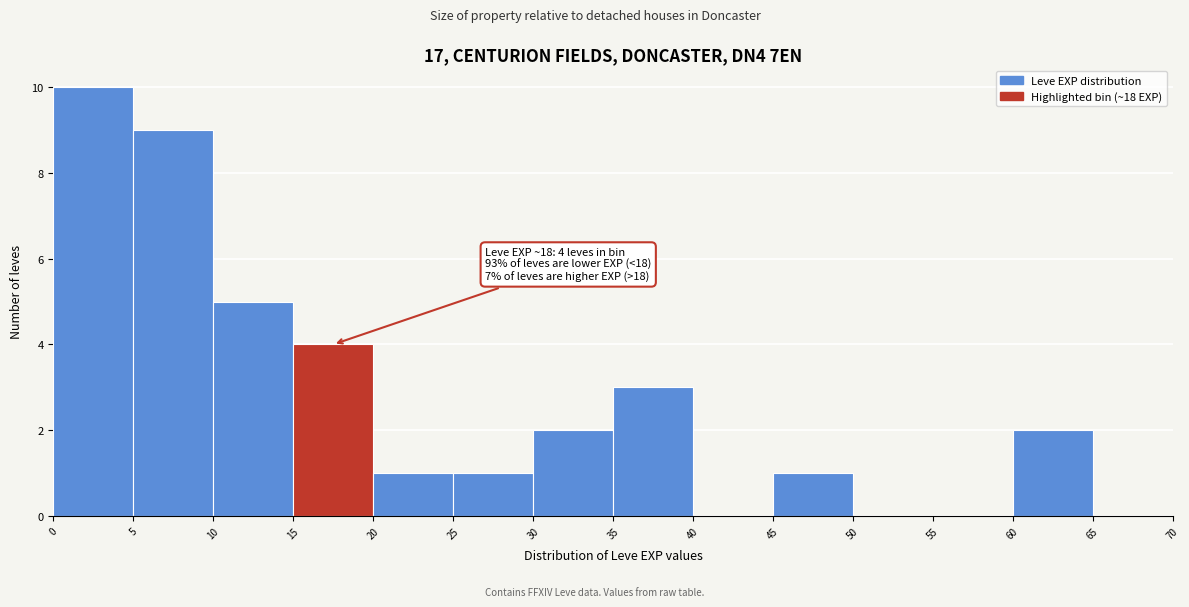

Over which range of the x-axis is the bar tallest?

0 to 5